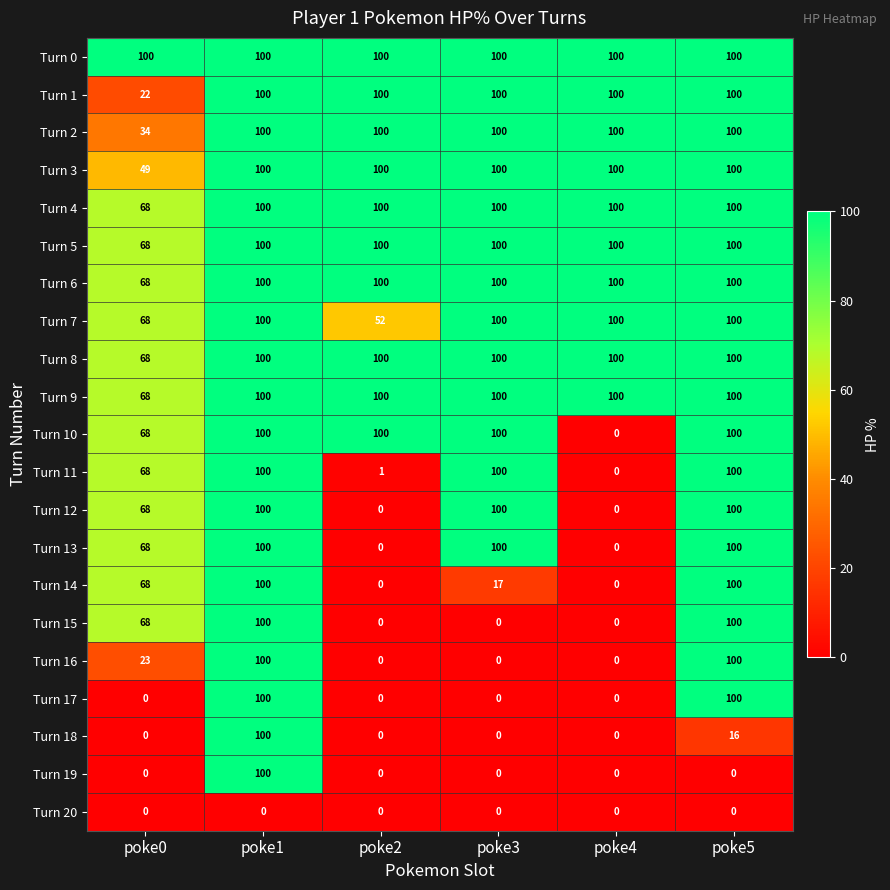

What is the total value across all series at poke0?

1044